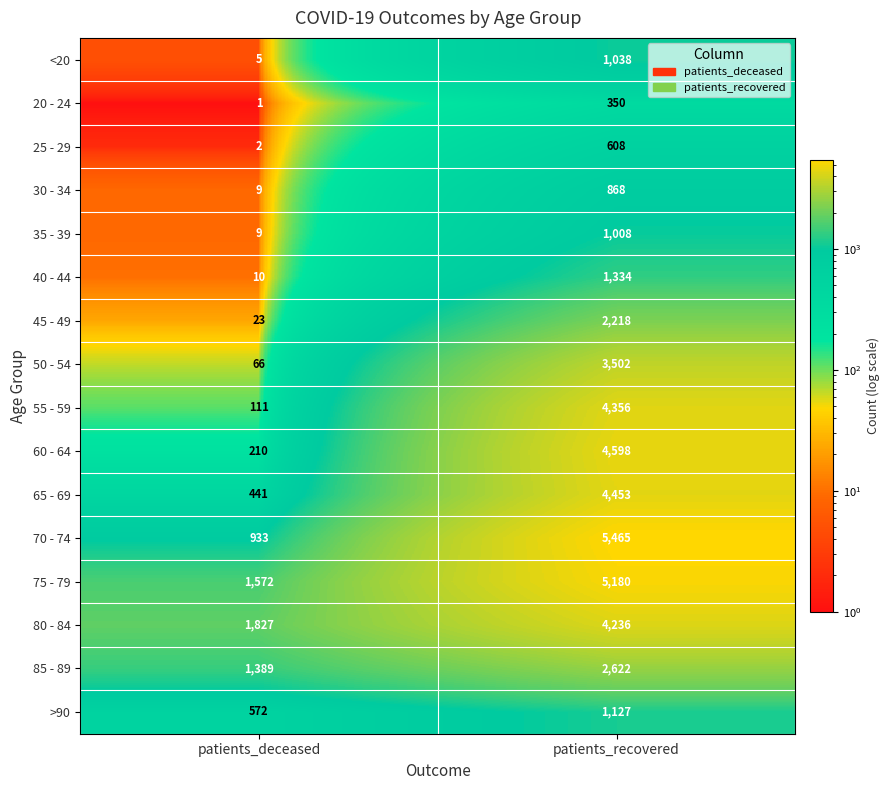

At which category is the sum across all series the highest?

patients_recovered